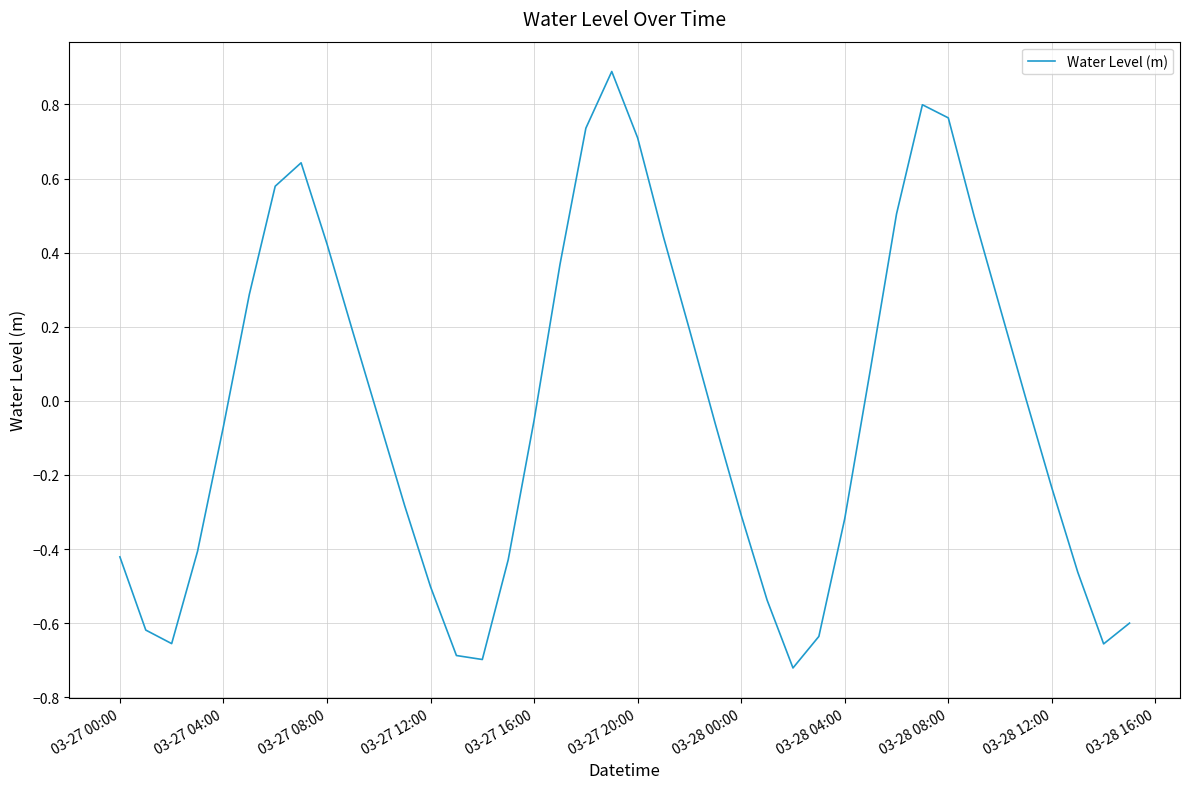

What is the difference between the maximum and minimum values?

1.6